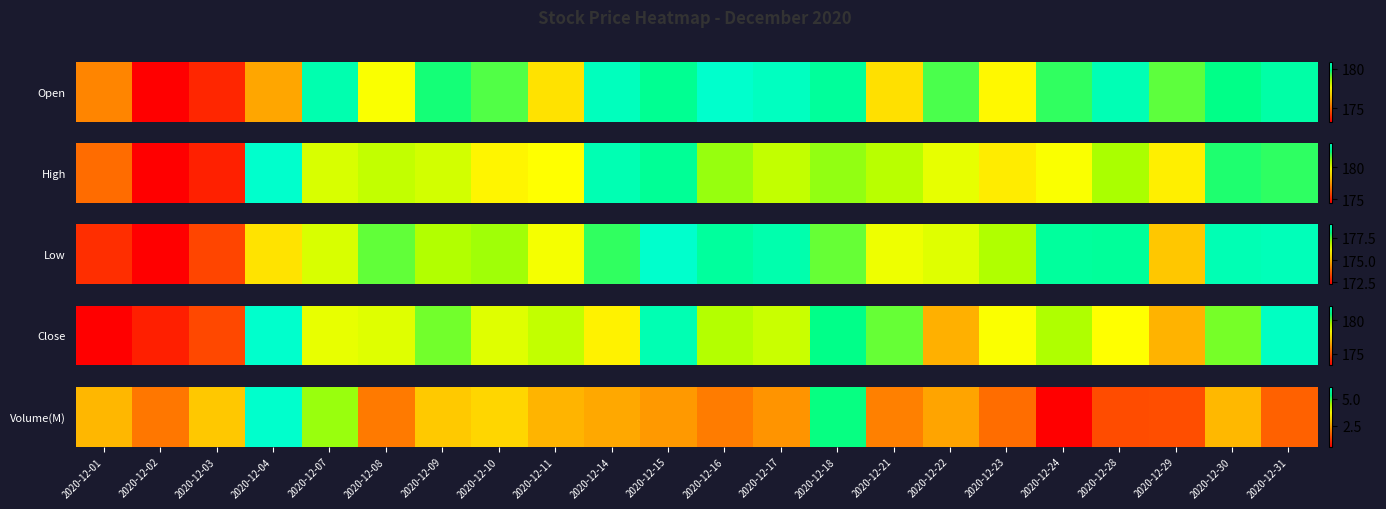

Which has a higher value, 2020-12-14 or 2020-12-23?

2020-12-14